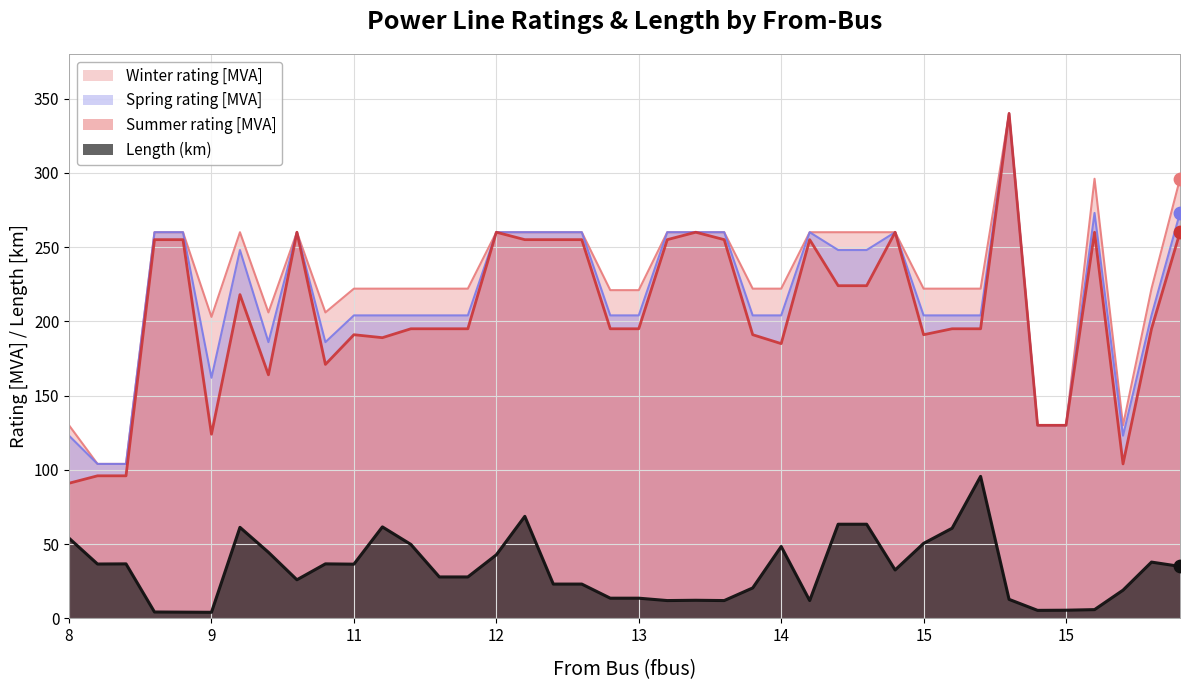

Which series reaches the minimum Y coordinate?

Length (km)